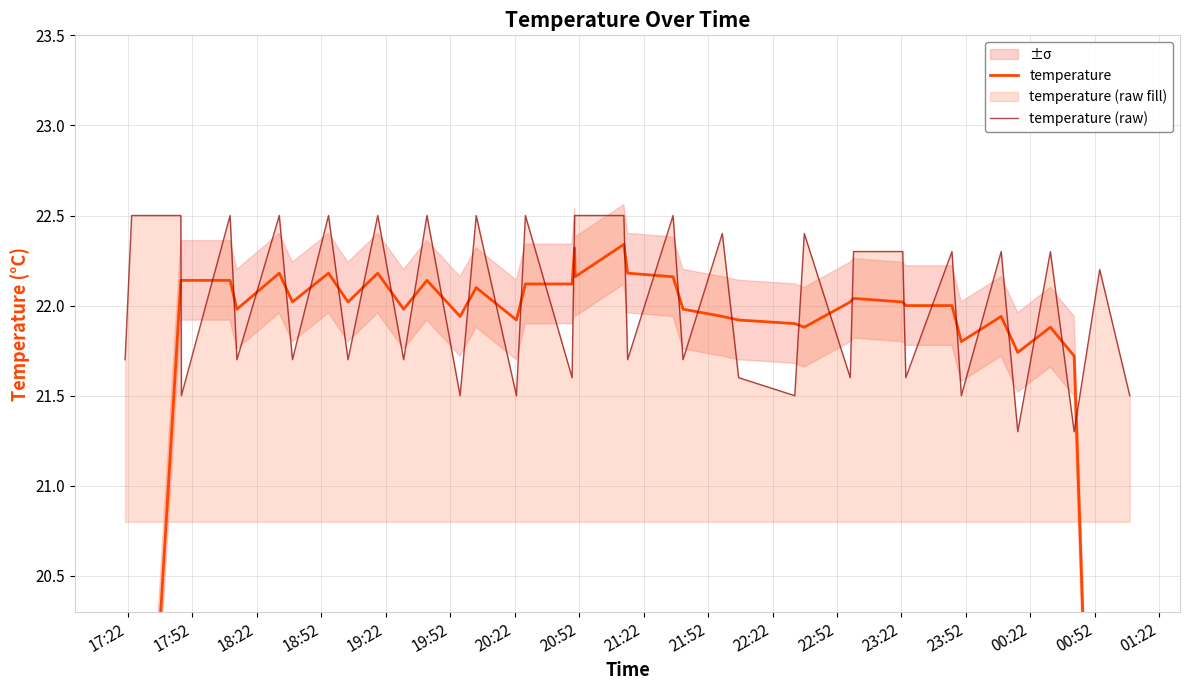

What is the maximum value for temperature (raw)?

22.5